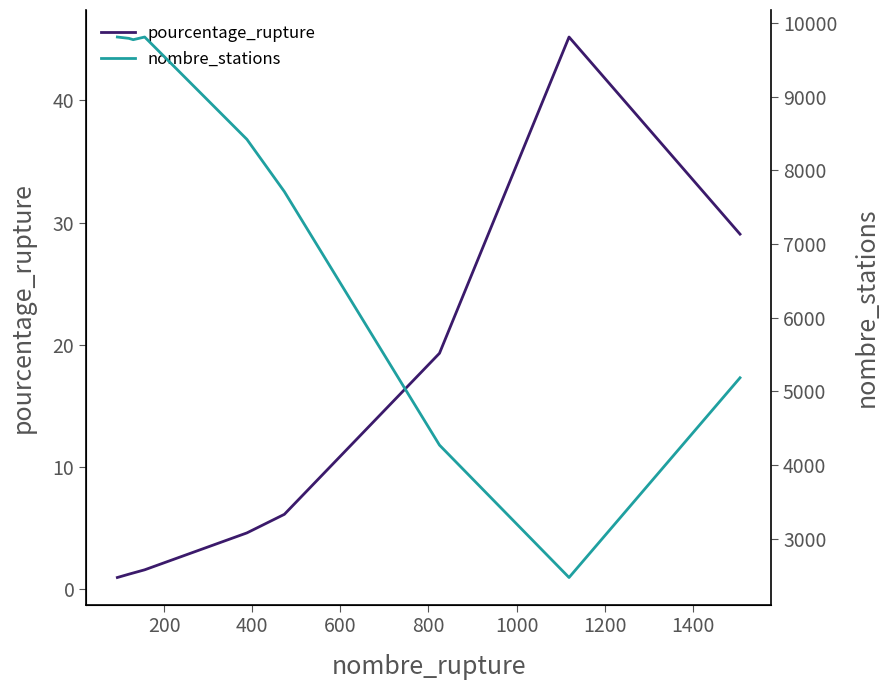

What is the maximum value for pourcentage_rupture?

45.2